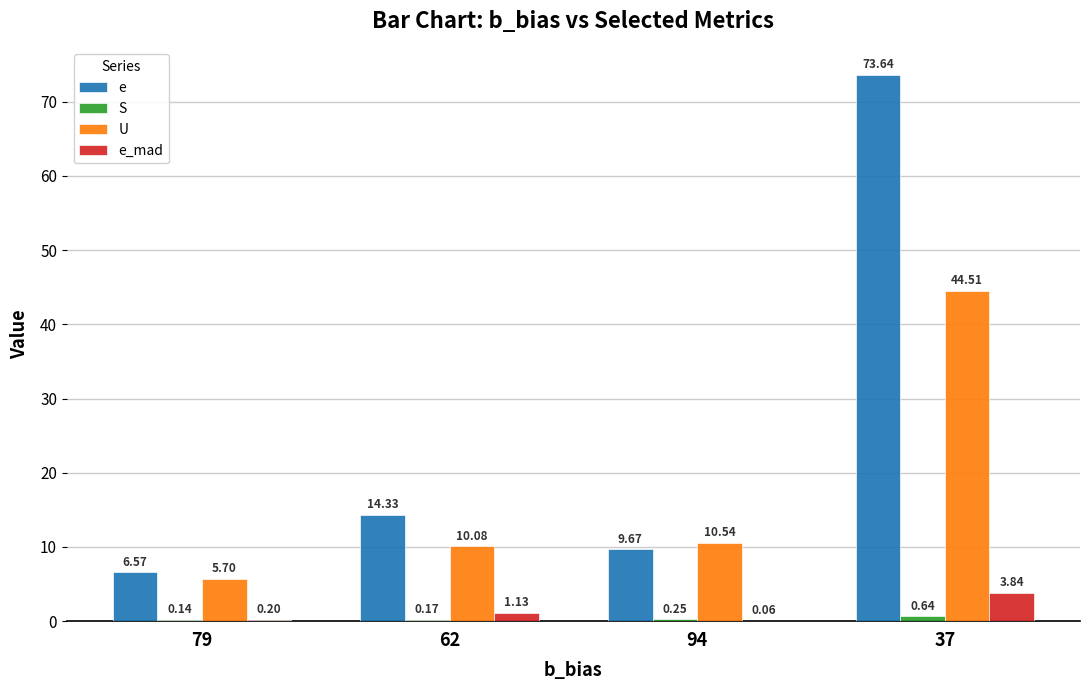

Which series changed the most between 62 and 37?

e